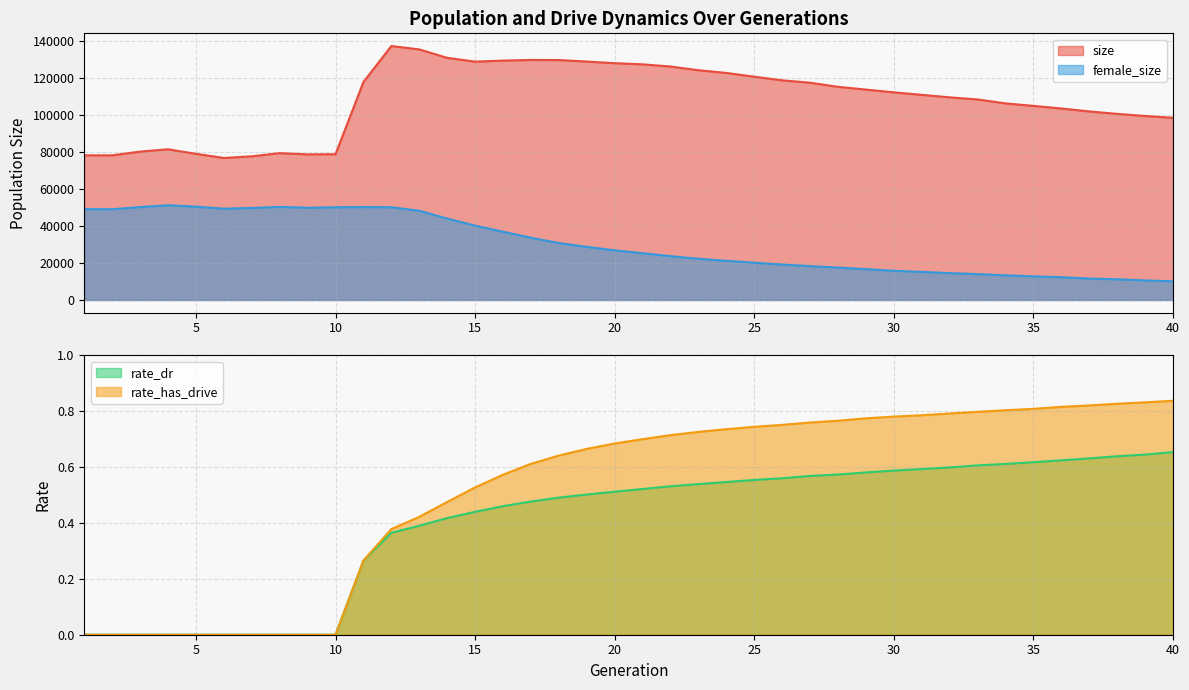

What is the spread (max minus min) of values at 29?

113725.4